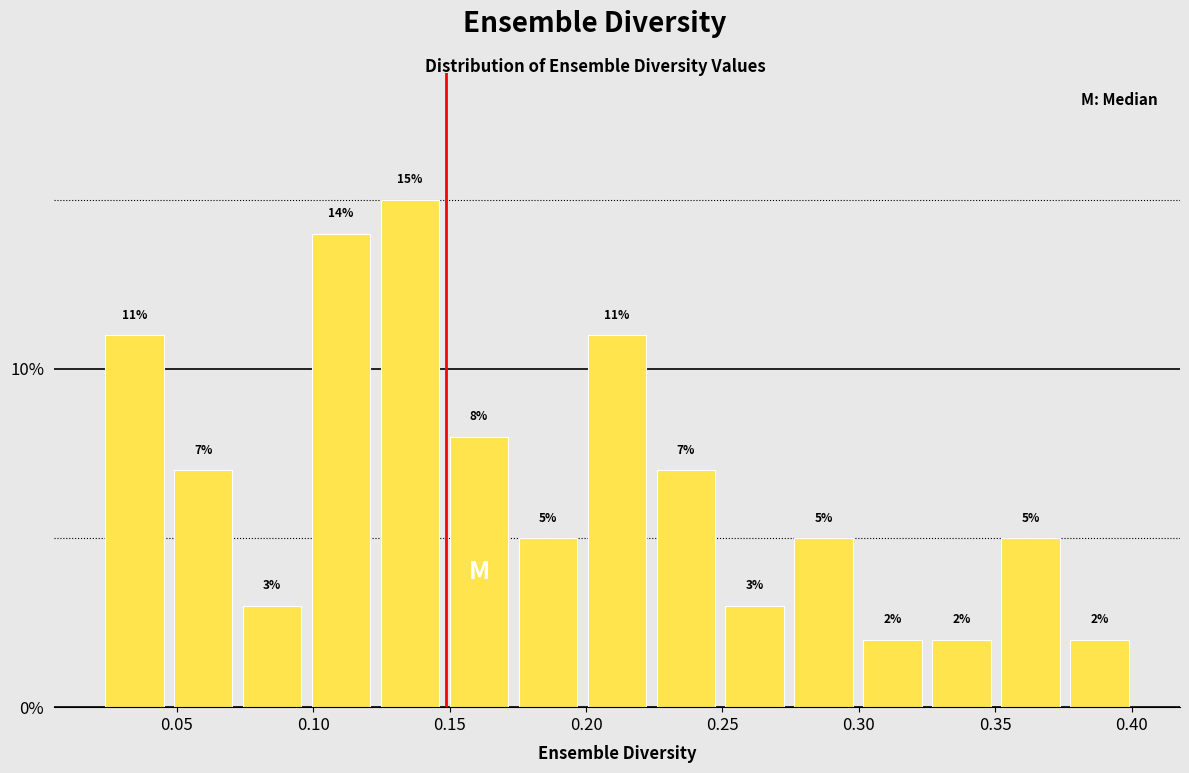

Reading left to right, list every bar in this chart as the range it spans on the x-axis followed by its height. The bar edges are not printed on the chart, so give them approximately, as read against the axis.

0.020 to 0.045: 11
0.045 to 0.070: 7
0.070 to 0.100: 3
0.100 to 0.125: 14
0.125 to 0.150: 15
0.150 to 0.175: 8
0.175 to 0.200: 5
0.200 to 0.225: 11
0.225 to 0.250: 7
0.250 to 0.275: 3
0.275 to 0.300: 5
0.300 to 0.325: 2
0.325 to 0.350: 2
0.350 to 0.375: 5
0.375 to 0.400: 2